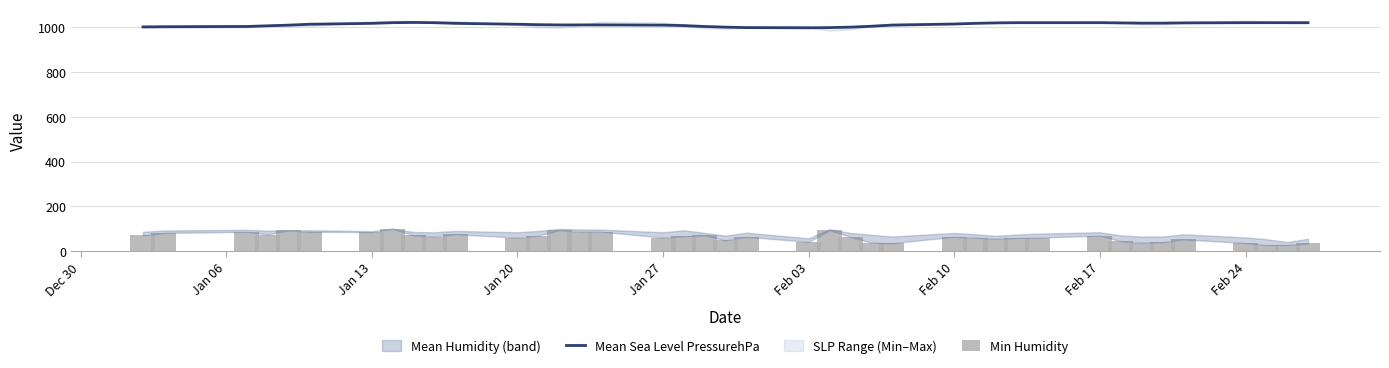

Reading right to left, transcribe all the data shown in this chart.

Mean Sea Level PressurehPa: 1021	1021	1021	1021	1020	1019	1019	1020	1021	1021	1021	1020	1018	1015	1010	1005	1001	999	998	999	1001	1004	1008	1010	1011	1011	1011	1012	1014	1018	1021	1022	1021	1018	1014	1010	1007	1004	1003	1002
Min Humidity: 34	27	27	36	52	39	38	44	69	60	59	55	60	64	35	38	64	93	41	64	48	70	66	60	87	87	93	69	60	75	65	70	100	85	86	93	74	86	81	70